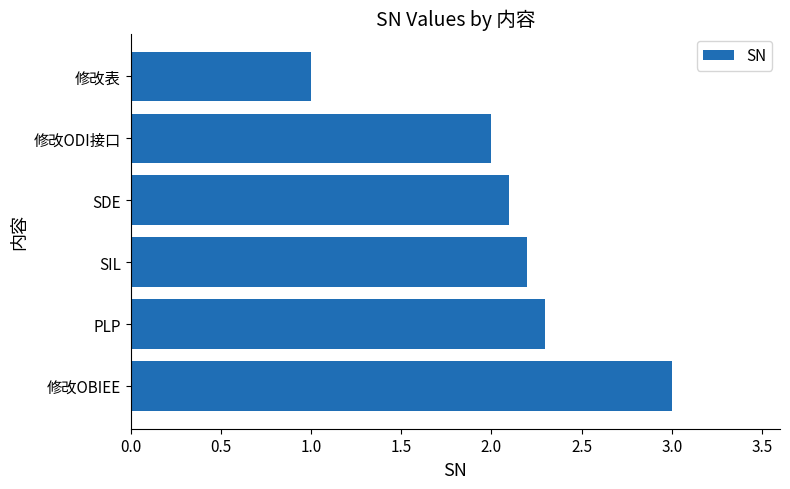

List the labels in order of value, smallest first.

修改表, 修改ODI接口, SDE, SIL, PLP, 修改OBIEE